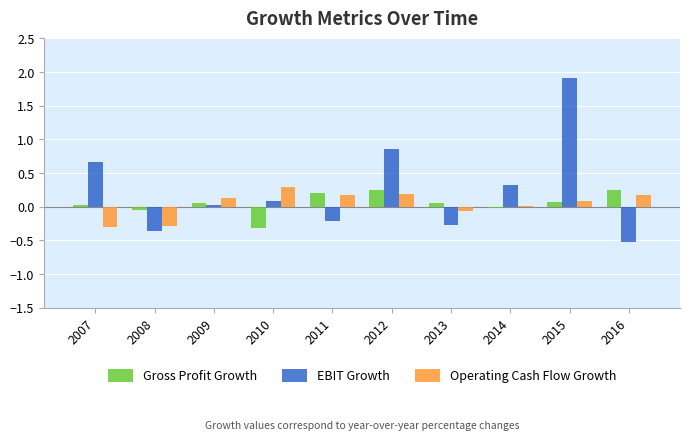

What is the sum of all EBIT Growth values?

2.5